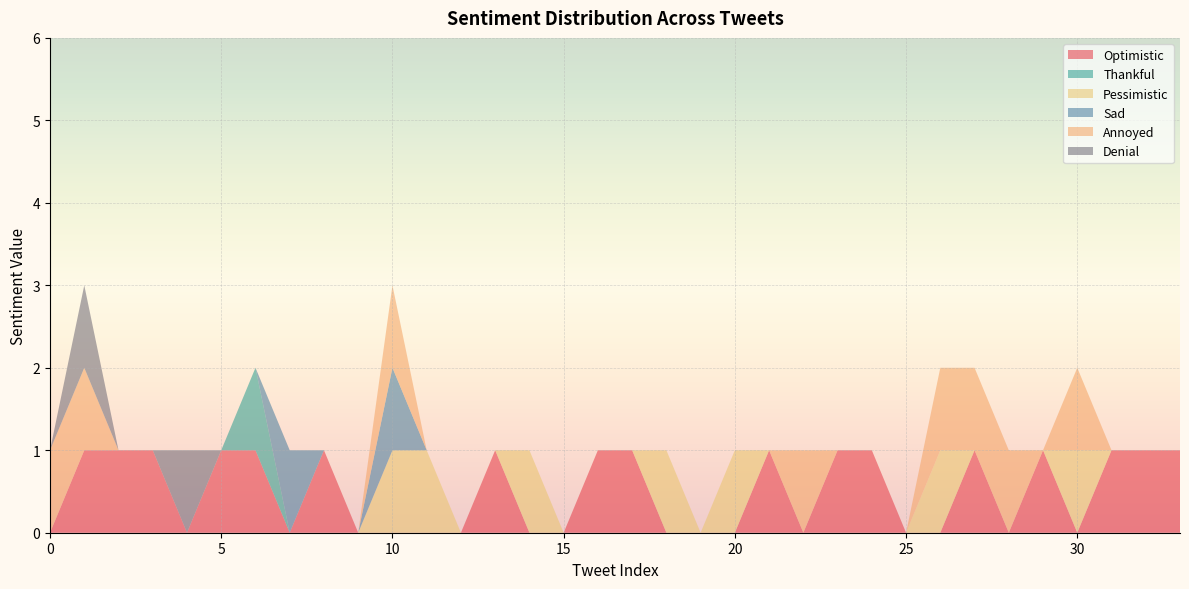

Reading right to left, extract all data points from this chart.

Optimistic: 33=1	32=1	31=1	30=0	29=1	28=0	27=1	26=0	25=0	24=1	23=1	22=0	21=1	20=0	19=0	18=0	17=1	16=1	15=0	14=0	13=1	12=0	11=0	10=0	9=0	8=1	7=0	6=1	5=1	4=0	3=1	2=1	1=1	0=0
Thankful: 33=0	32=0	31=0	30=0	29=0	28=0	27=0	26=0	25=0	24=0	23=0	22=0	21=0	20=0	19=0	18=0	17=0	16=0	15=0	14=0	13=0	12=0	11=0	10=0	9=0	8=0	7=0	6=1	5=0	4=0	3=0	2=0	1=0	0=0
Pessimistic: 33=0	32=0	31=0	30=1	29=0	28=0	27=0	26=1	25=0	24=0	23=0	22=0	21=0	20=1	19=0	18=1	17=0	16=0	15=0	14=1	13=0	12=0	11=1	10=1	9=0	8=0	7=0	6=0	5=0	4=0	3=0	2=0	1=0	0=0
Sad: 33=0	32=0	31=0	30=0	29=0	28=0	27=0	26=0	25=0	24=0	23=0	22=0	21=0	20=0	19=0	18=0	17=0	16=0	15=0	14=0	13=0	12=0	11=0	10=1	9=0	8=0	7=1	6=0	5=0	4=0	3=0	2=0	1=0	0=0
Annoyed: 33=0	32=0	31=0	30=1	29=0	28=1	27=1	26=1	25=0	24=0	23=0	22=1	21=0	20=0	19=0	18=0	17=0	16=0	15=0	14=0	13=0	12=0	11=0	10=1	9=0	8=0	7=0	6=0	5=0	4=0	3=0	2=0	1=1	0=1
Denial: 33=0	32=0	31=0	30=0	29=0	28=0	27=0	26=0	25=0	24=0	23=0	22=0	21=0	20=0	19=0	18=0	17=0	16=0	15=0	14=0	13=0	12=0	11=0	10=0	9=0	8=0	7=0	6=0	5=0	4=1	3=0	2=0	1=1	0=0